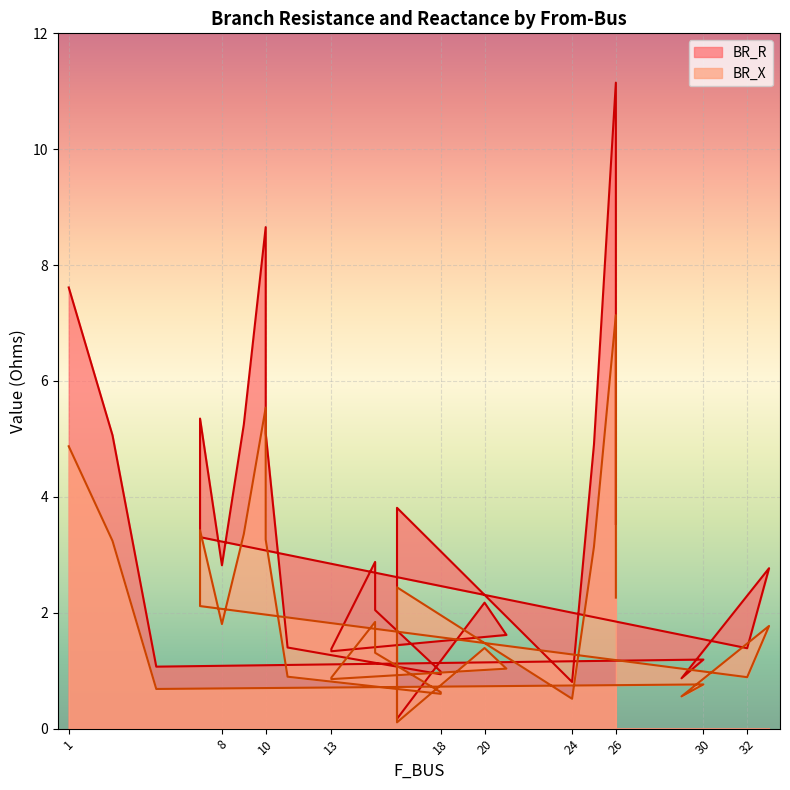

At which category is the sum across all series the highest?

26